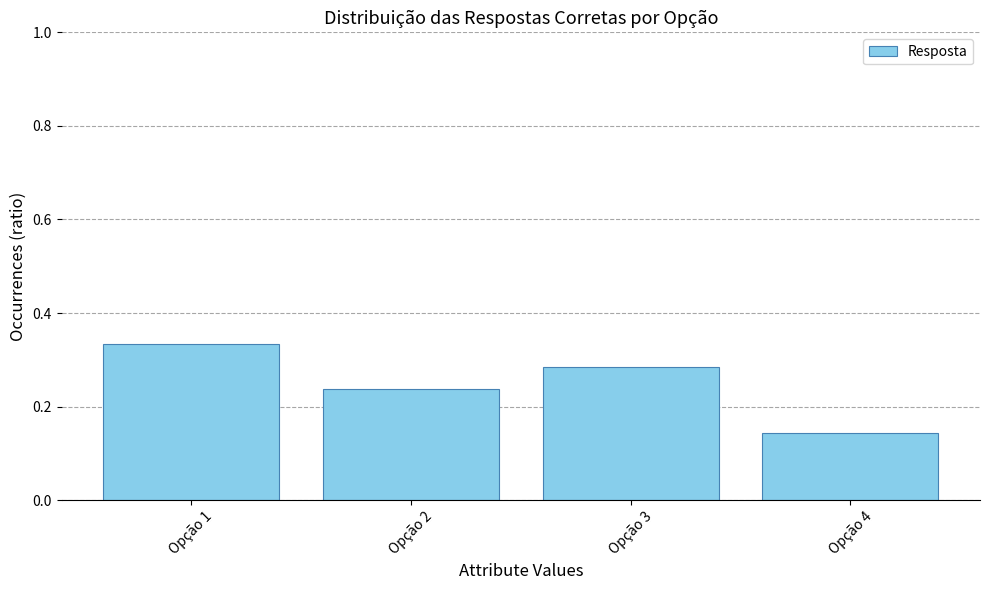

What is the sum of all values?

1.0